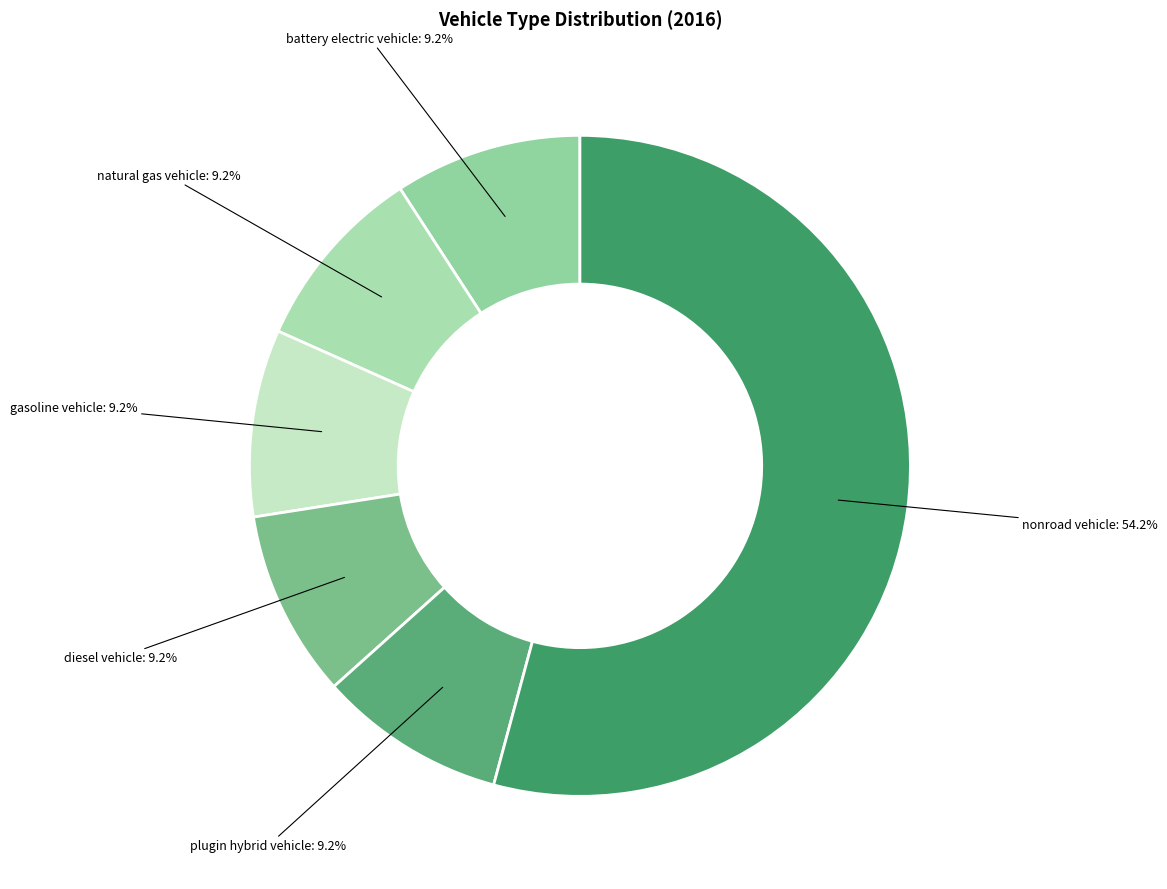

To the nearest percent, what is the average slice percentage?

17%